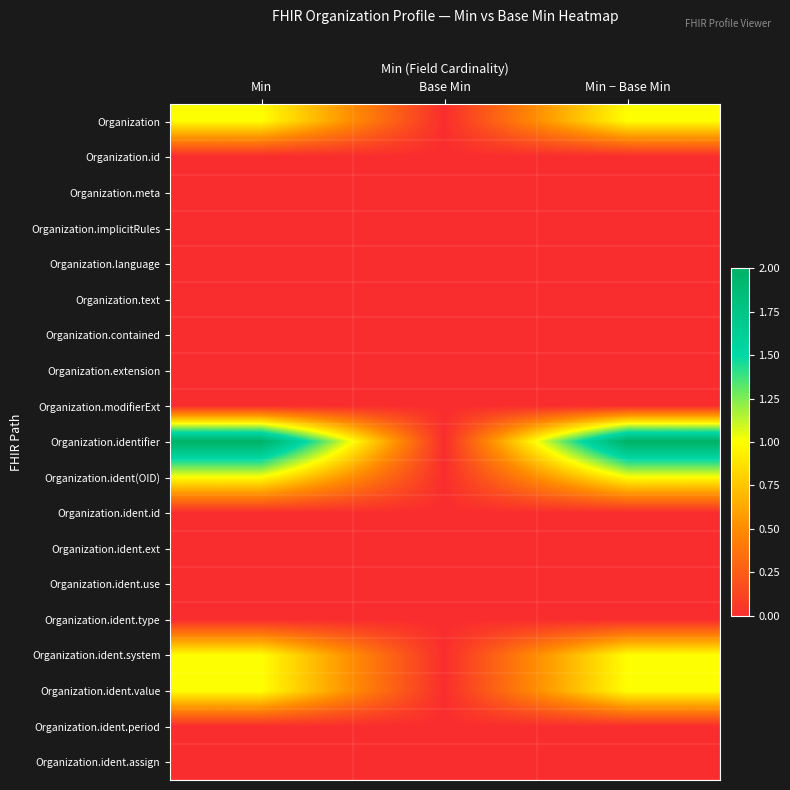

Which category has the highest value across all series?

Min